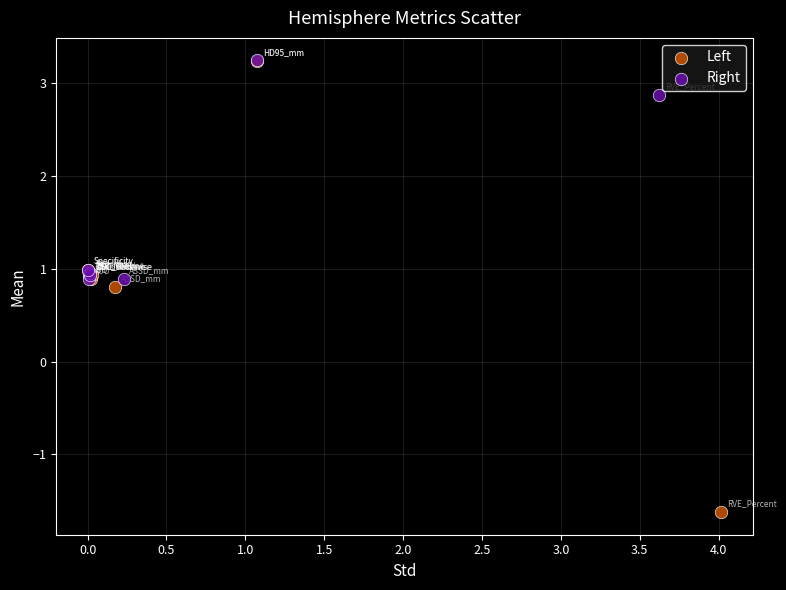

Which series has the largest Y range (max minus min)?

Left